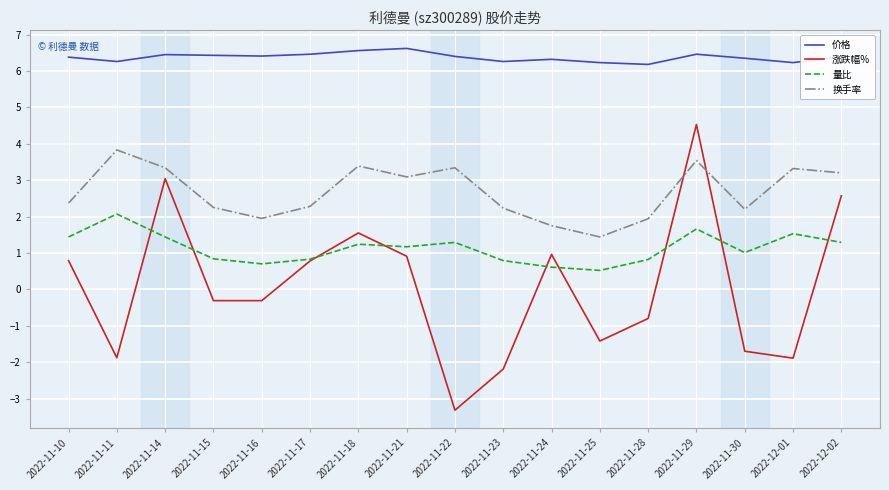

What position from the left is 2022-11-11?

2